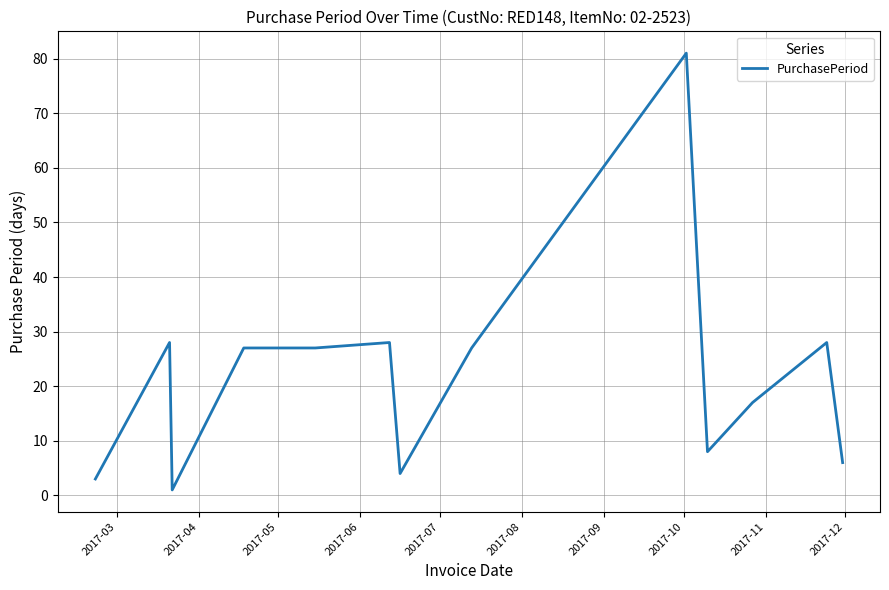

How many values are below 27?

6